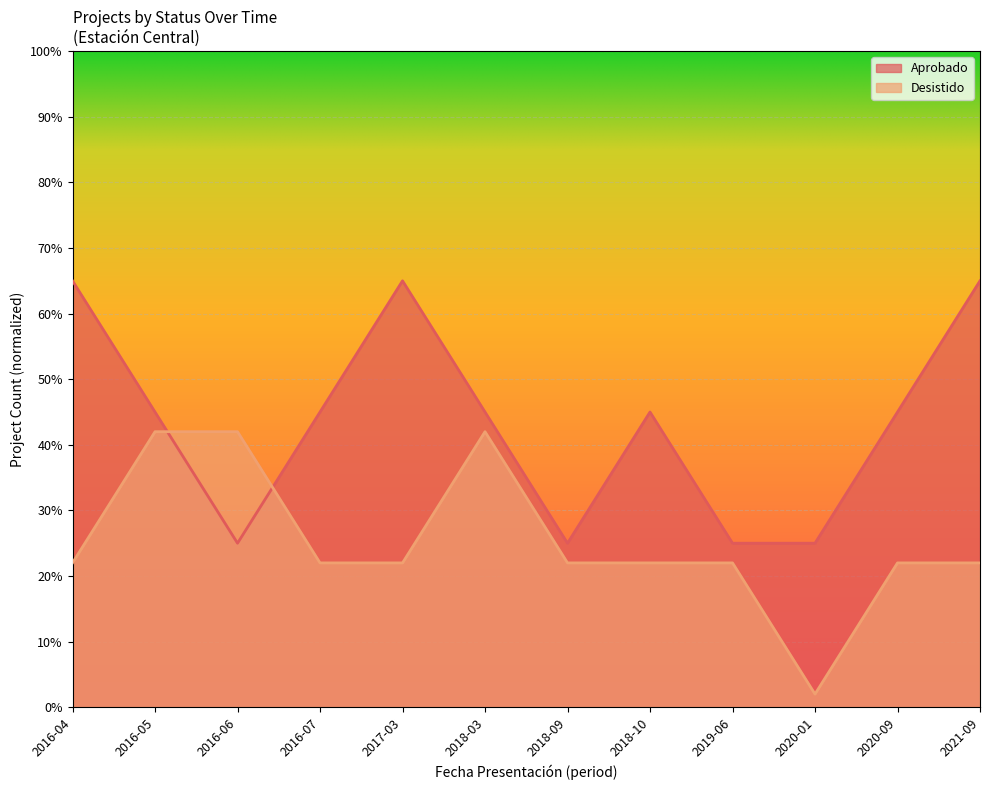

List the series in order of their peak value, highest first.

Aprobado, Desistido